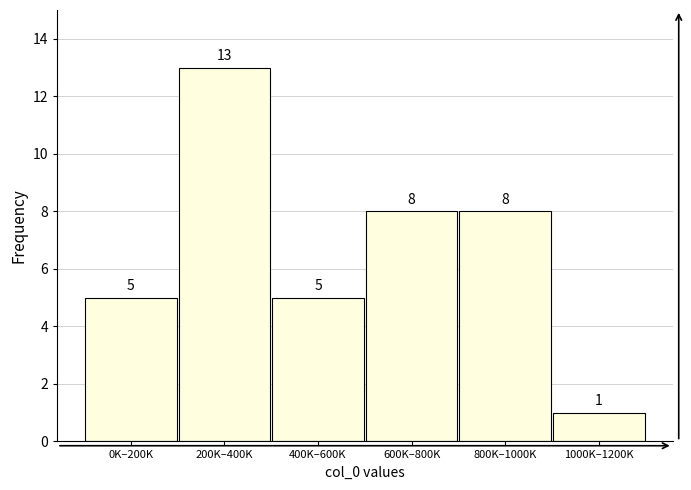

Reading left to right, list all the values displayed in this chart.

0K–200K=5	200K–400K=13	400K–600K=5	600K–800K=8	800K–1000K=8	1000K–1200K=1